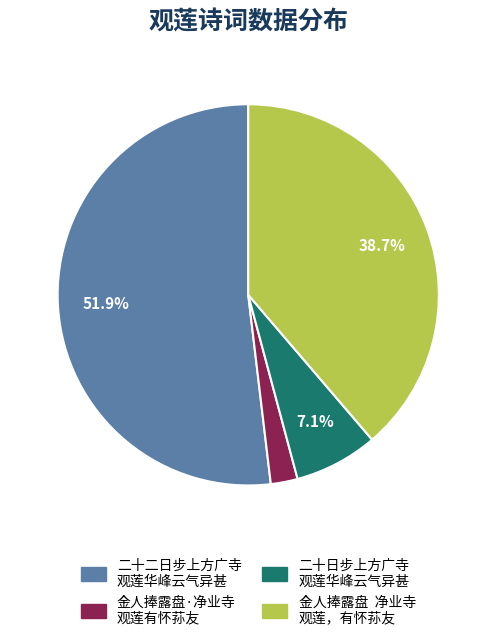

Is there a majority slice in this chart?

Yes